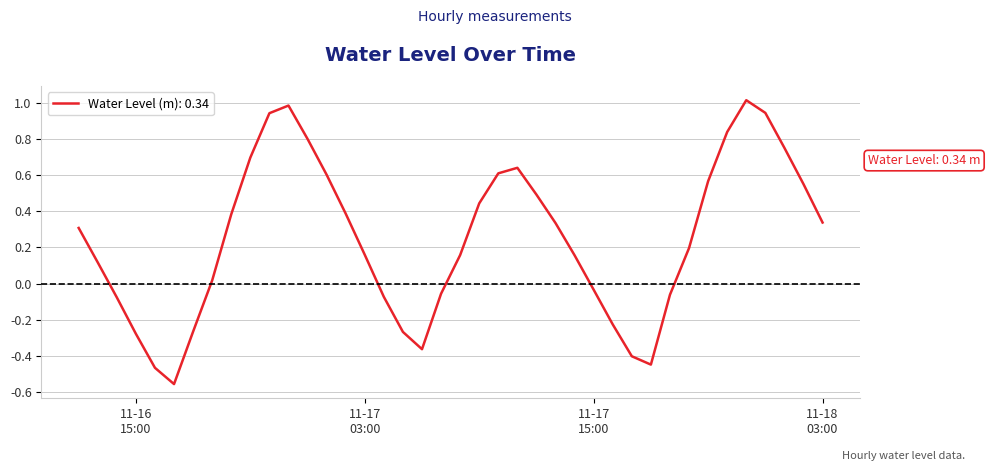

True or false: there are more than 1 points higher than both neighbors.

True